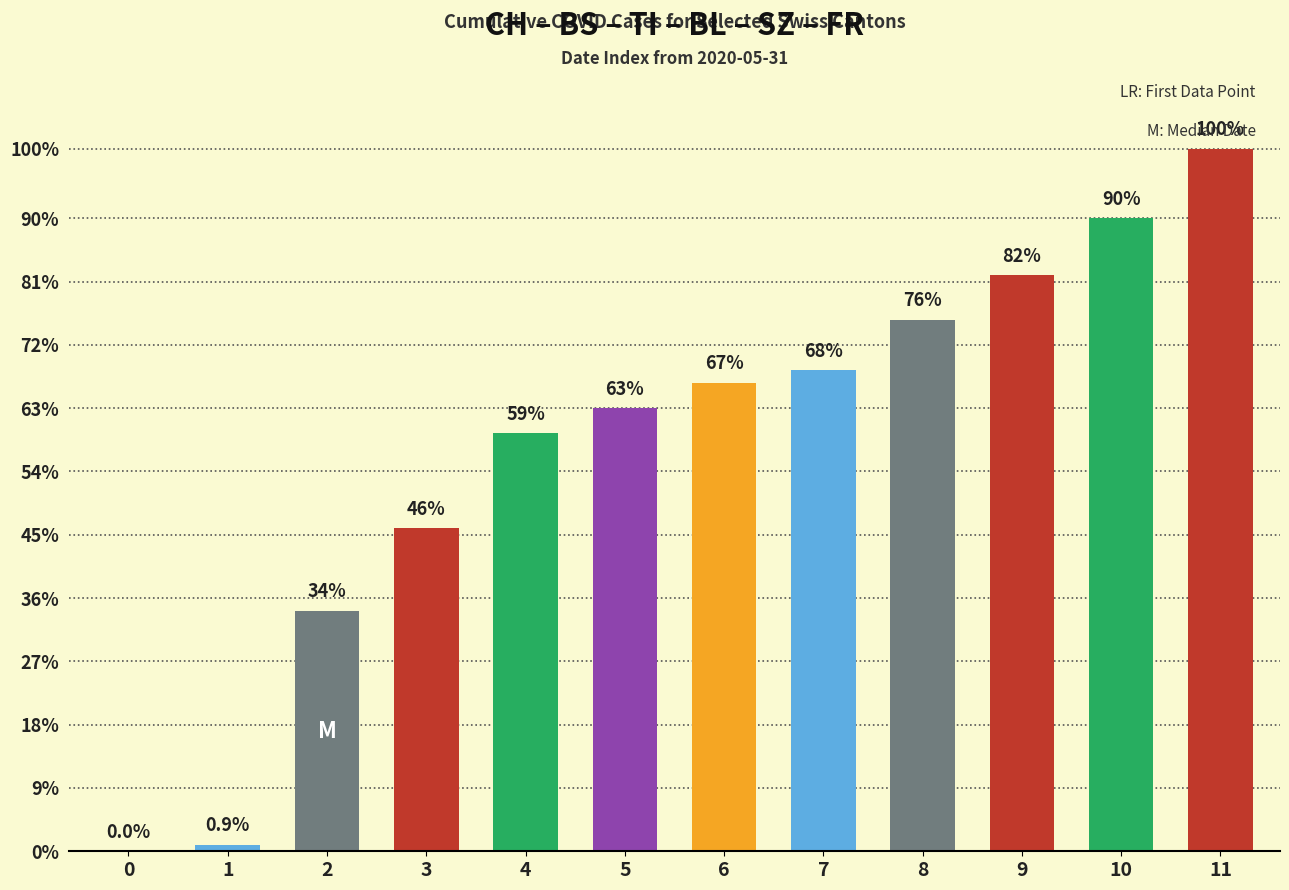

Are the bars horizontal?

No